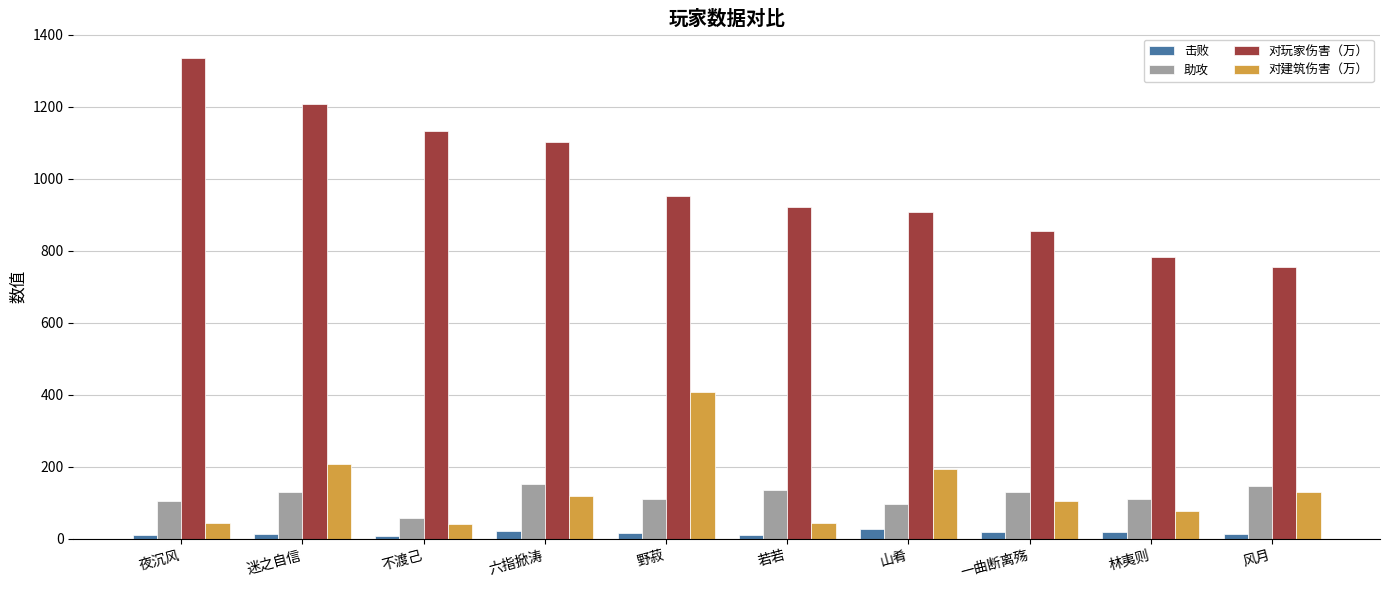

The 对玩家伤害（万） series shows 855 at 一曲断离殇. True or false?

True